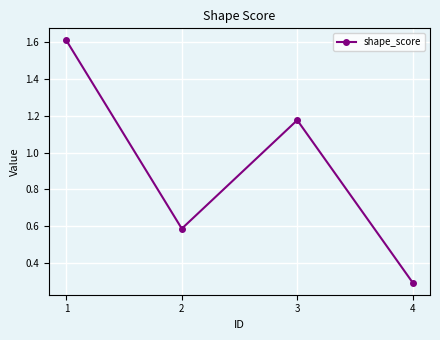

What is the sum of the values at 1 and 3?

2.8